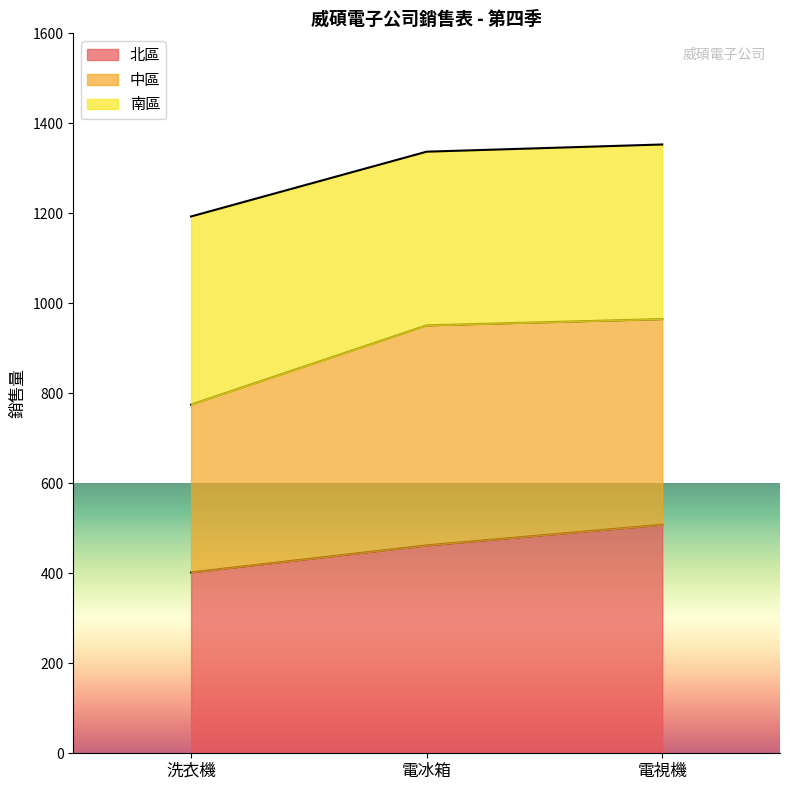

What is the difference between the 北區 values at 電視機 and 電冰箱?

46